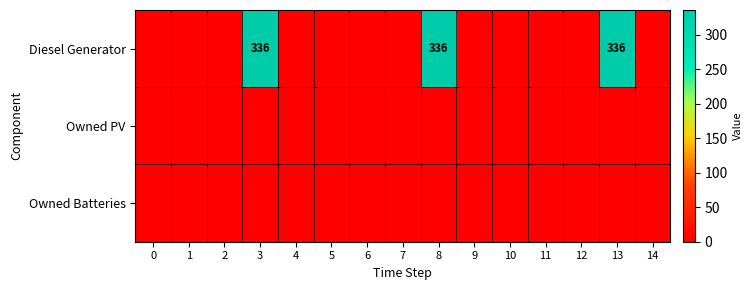

The row_0 series shows 140 at 12. True or false?

False